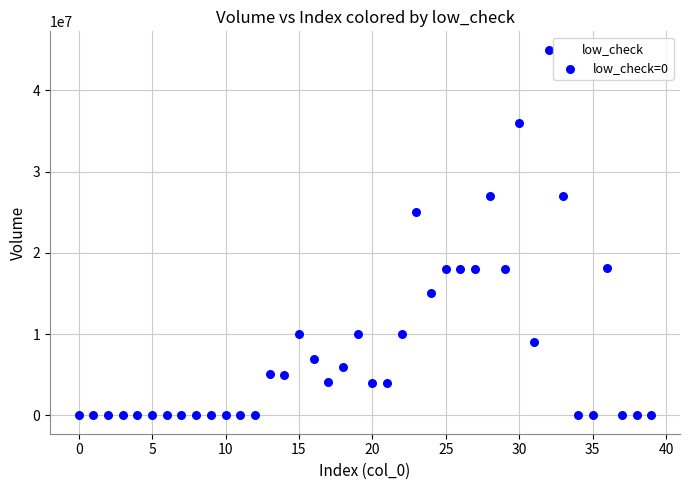

What Y value in the scatter plot is closest to 22500005?

25000000.0